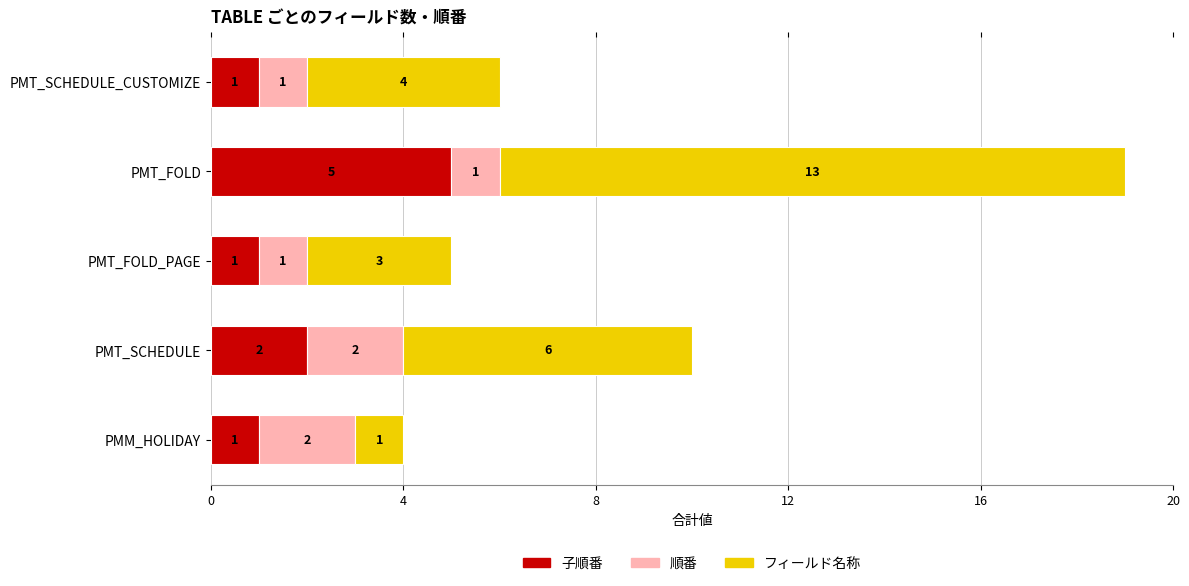

What is the total value across all series at PMT_FOLD_PAGE?

5